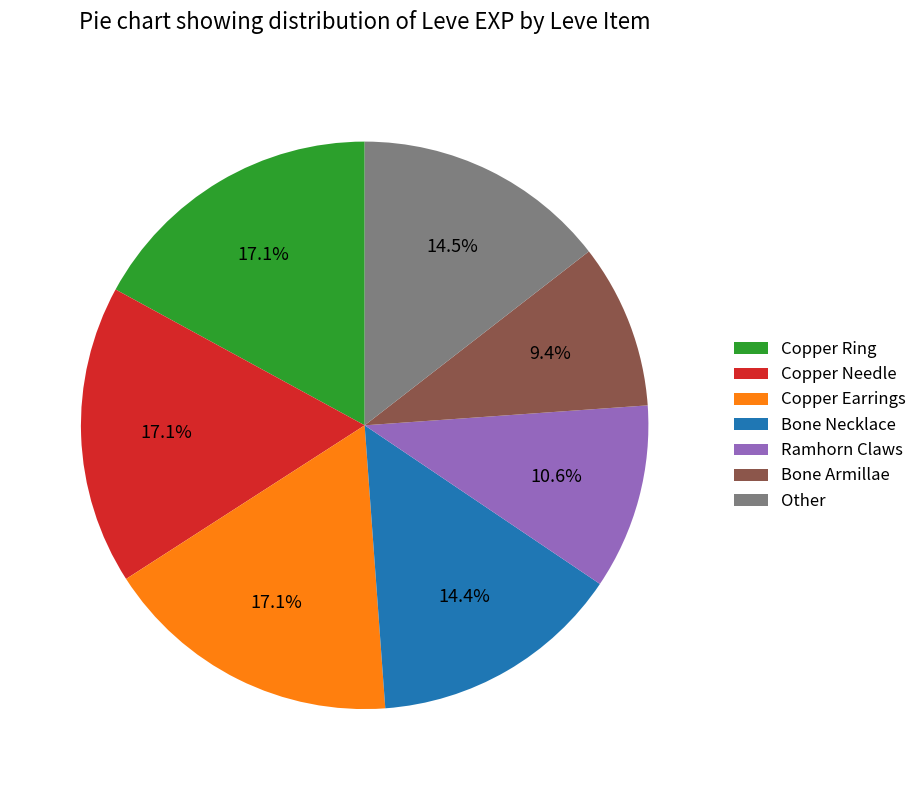

Count the number of slices in the pie.

7